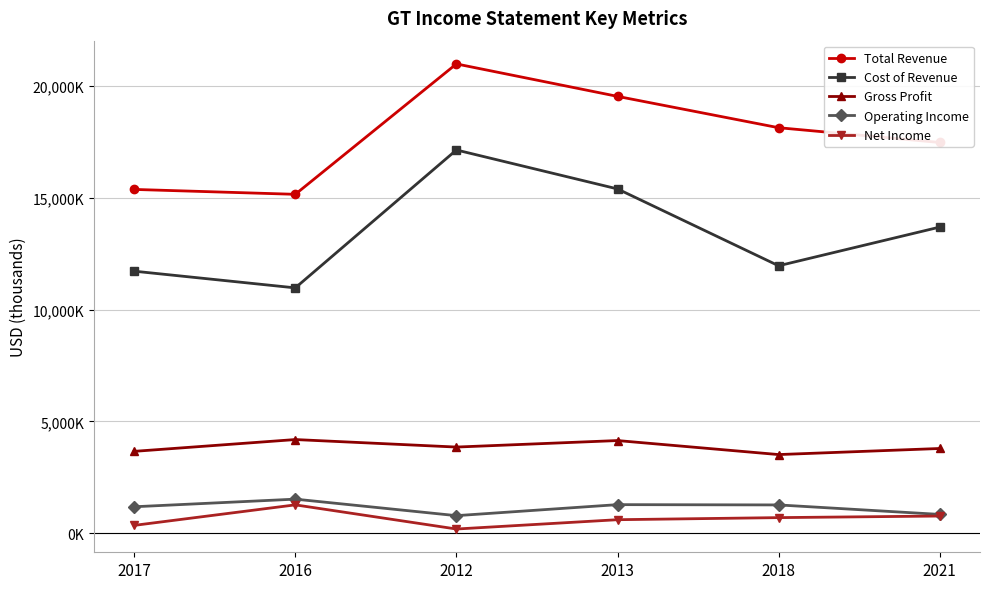

Which has a higher value, 2016 or 2013?

2013